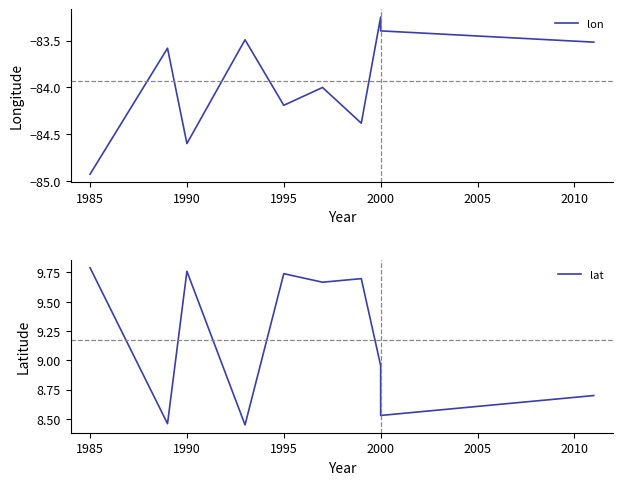

At how many categories does at least one series exceed -40?

10